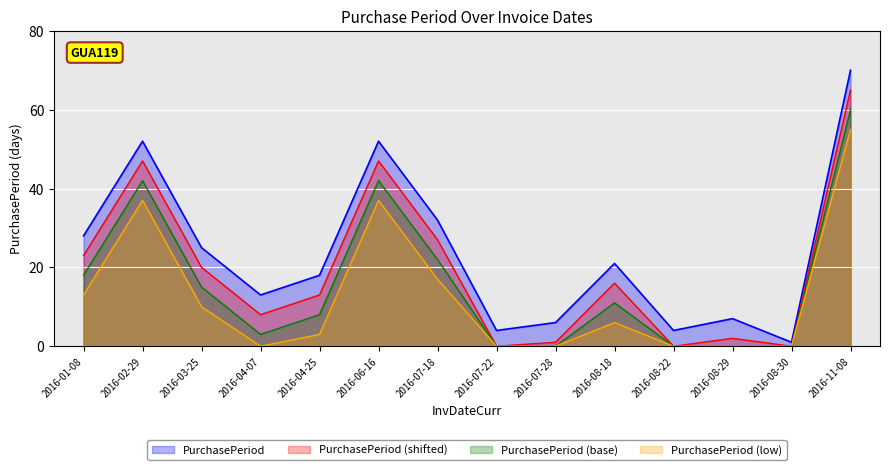

What is the label of the 11th point from the left?

2016-08-22